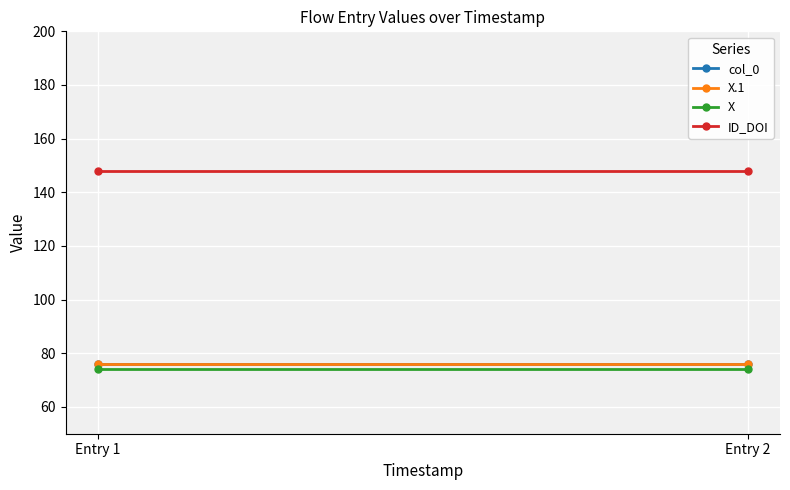

Reading left to right, what are all the values shown in this chart?

col_0: Entry 1=76	Entry 2=76
X.1: Entry 1=76	Entry 2=76
X: Entry 1=74	Entry 2=74
ID_DOI: Entry 1=148	Entry 2=148